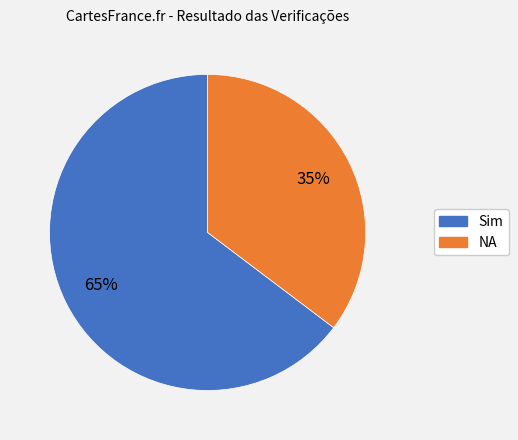

Count the number of slices in the pie.

2